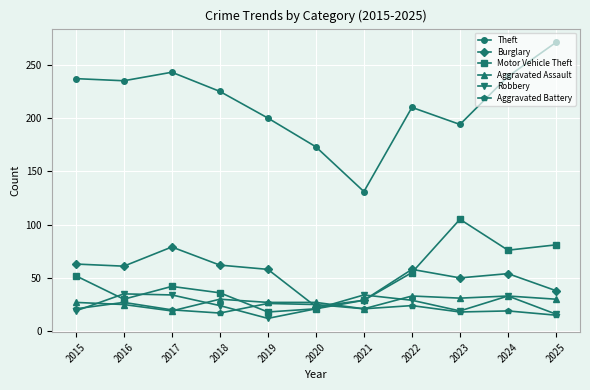

Rank the series at 2018 from highest to lowest value.

Theft, Burglary, Motor Vehicle Theft, Aggravated Assault, Robbery, Aggravated Battery